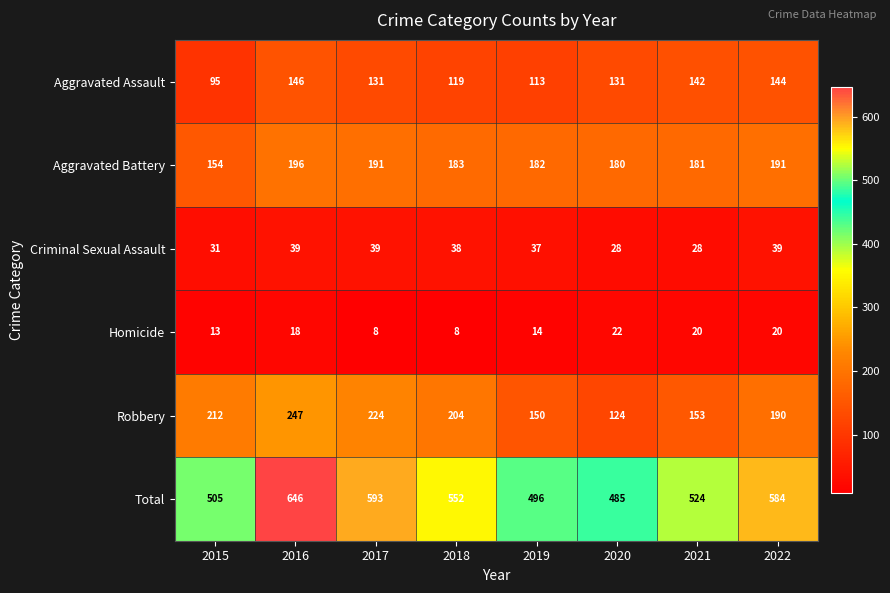

Which series has the largest range (max minus min)?

Total